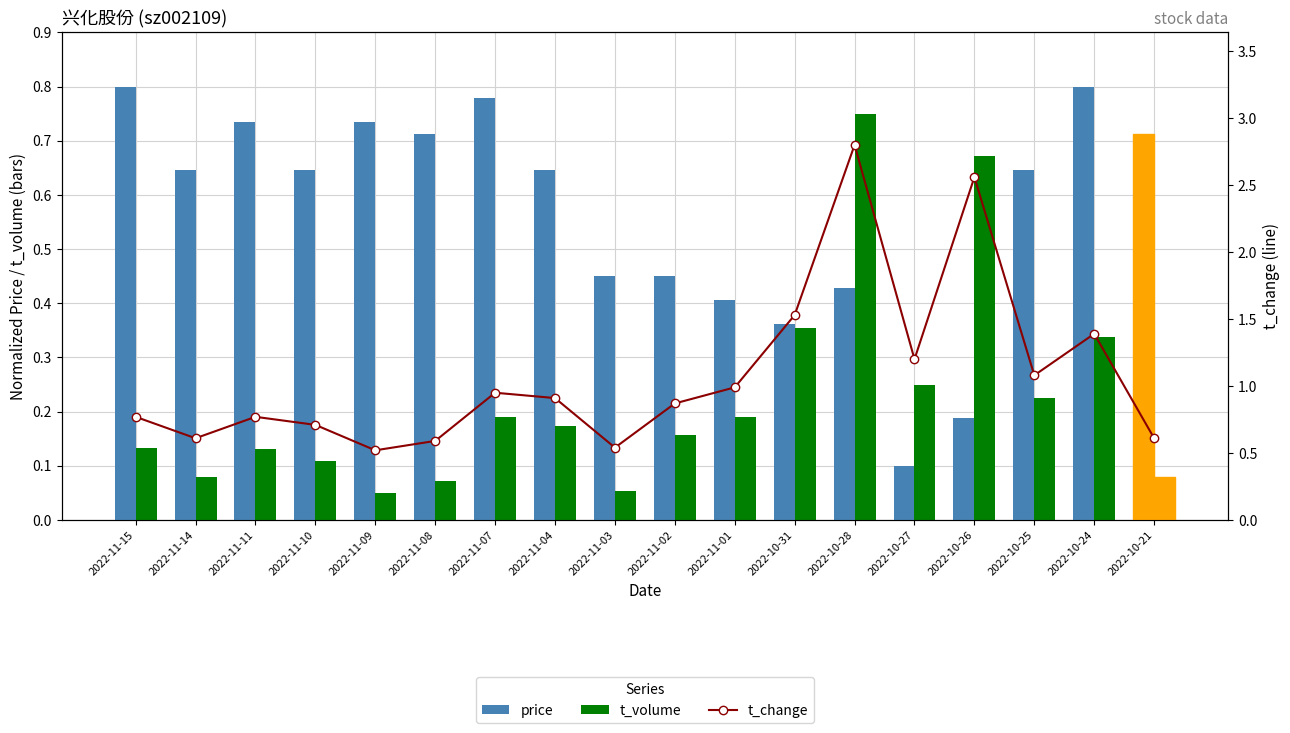

Is it true that price equals 0.3 at 2022-11-11?

False